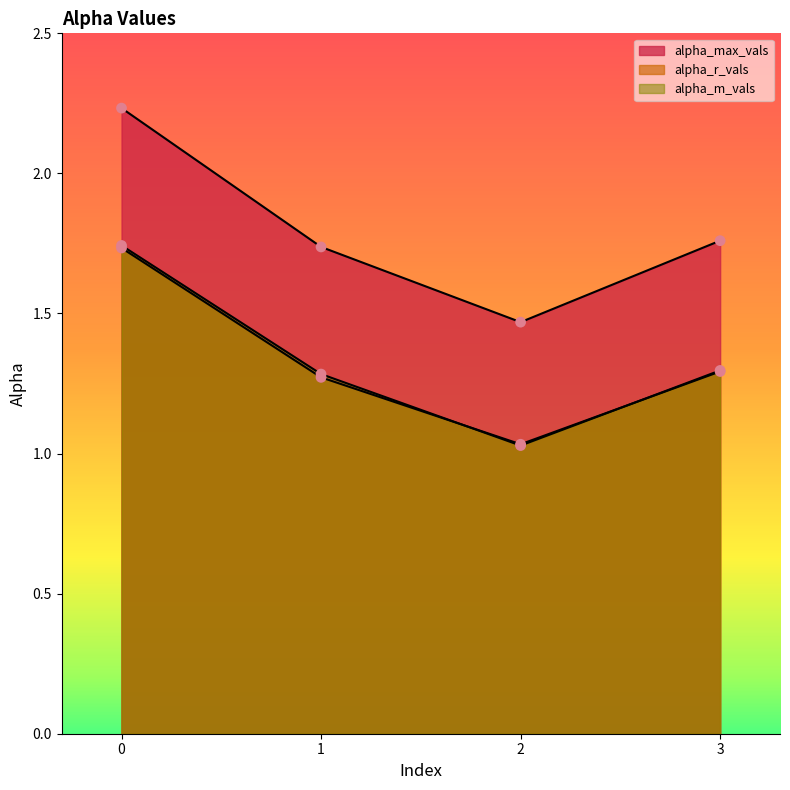

Which series contains the highest Y value?

alpha_max_vals